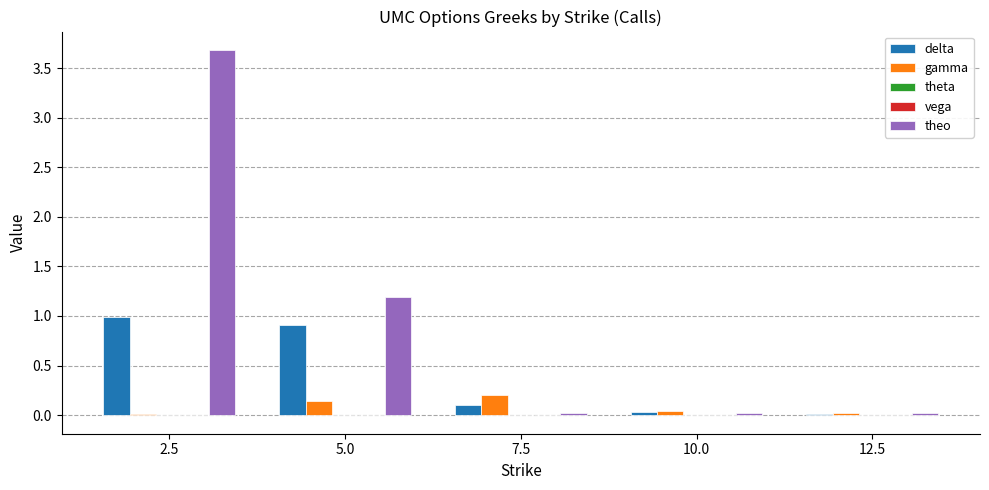

How many groups of bars are there?

5